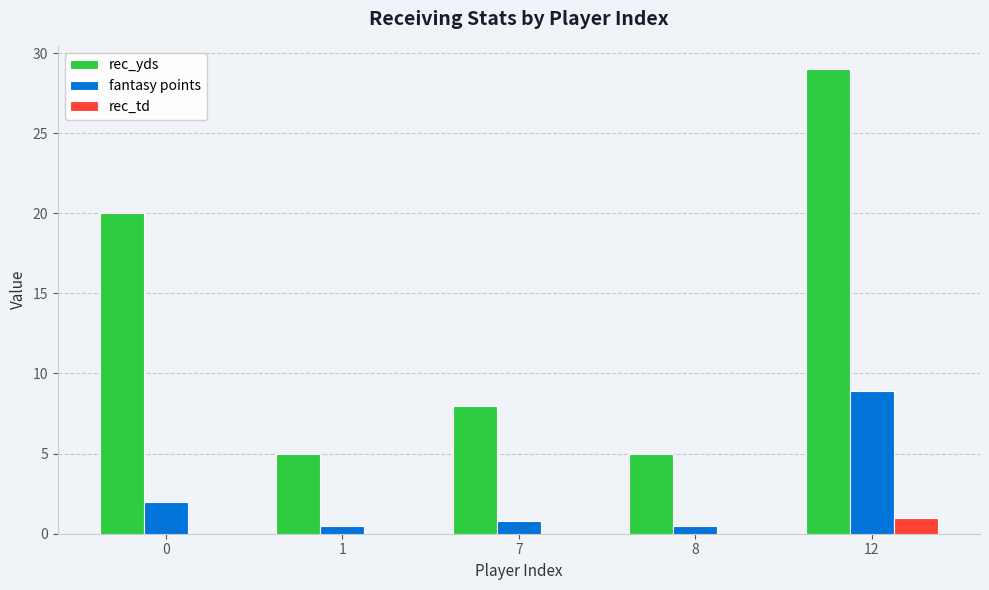

What is the average value of the fantasy points series?

2.5